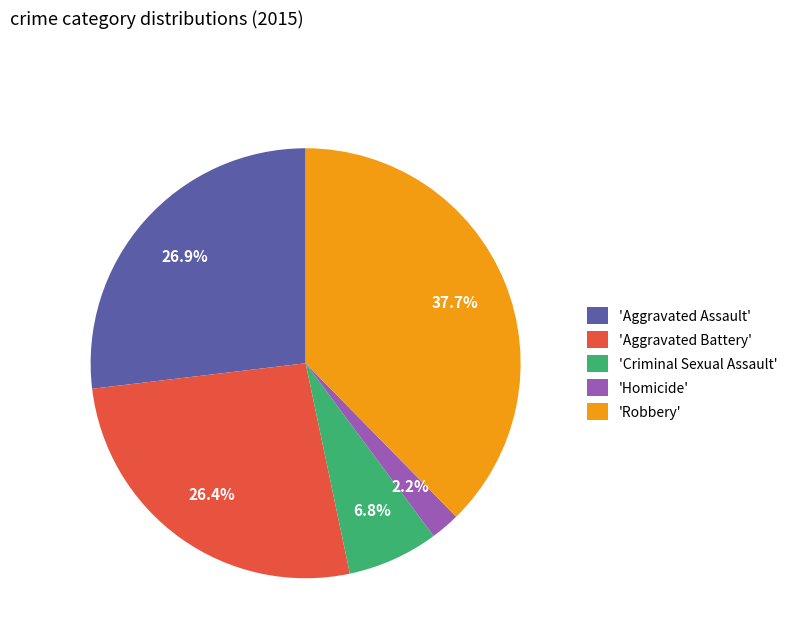

Which has a higher value, 'Robbery' or 'Aggravated Battery'?

'Robbery'